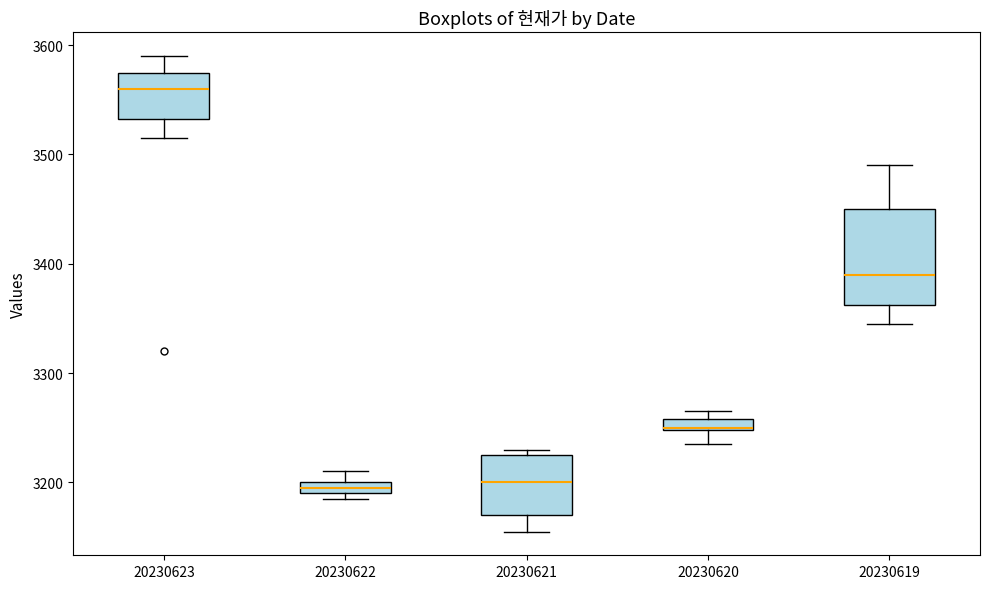

Which box is the tallest, from its lower edge to its upper edge?

20230619